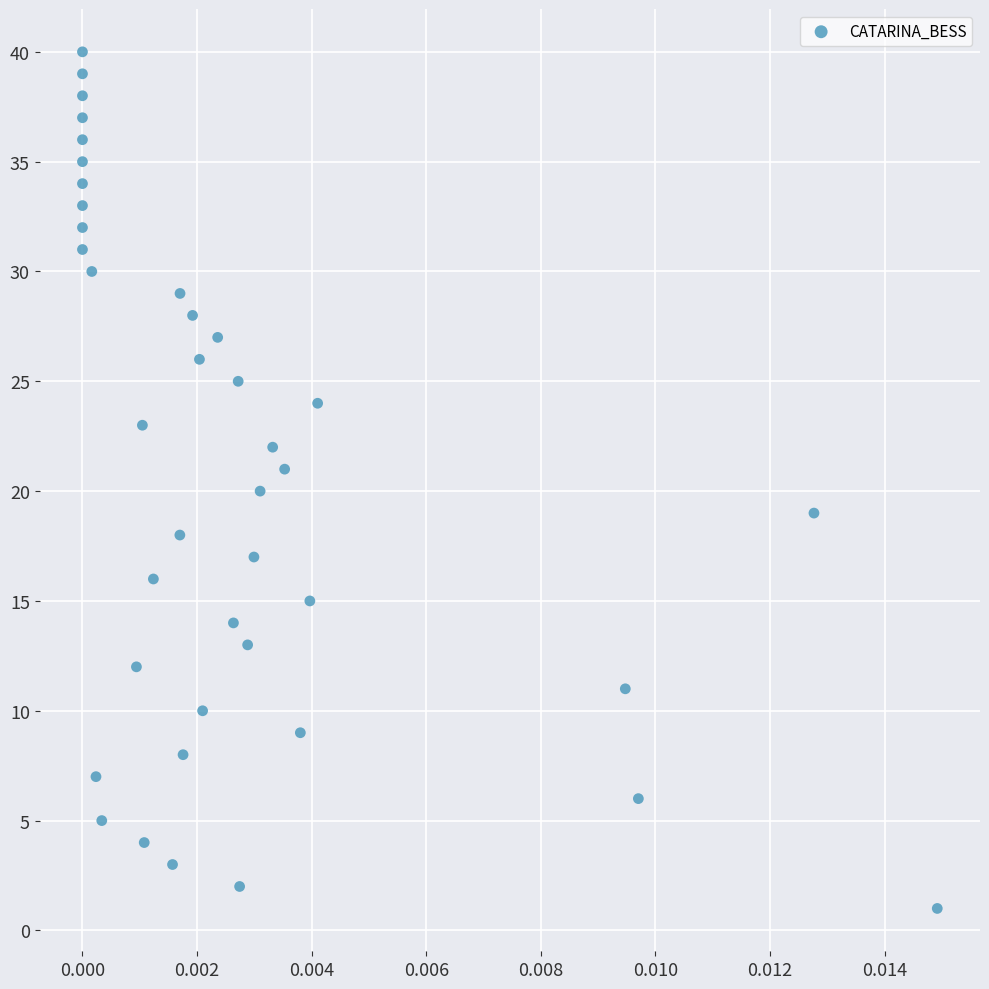

What is the range of Y values (max minus min)?

39